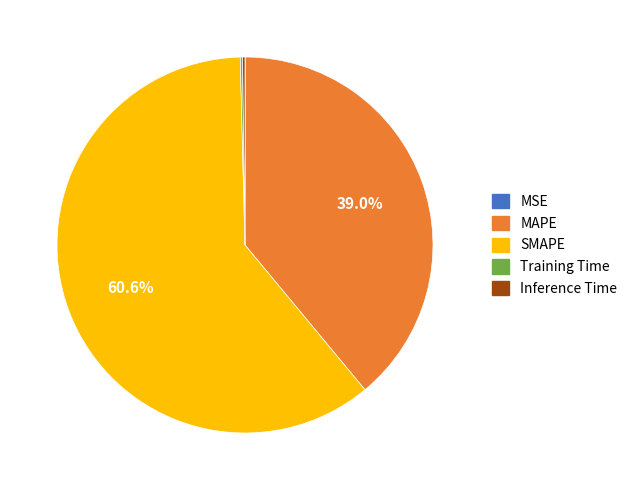

Which slice is the largest?

SMAPE